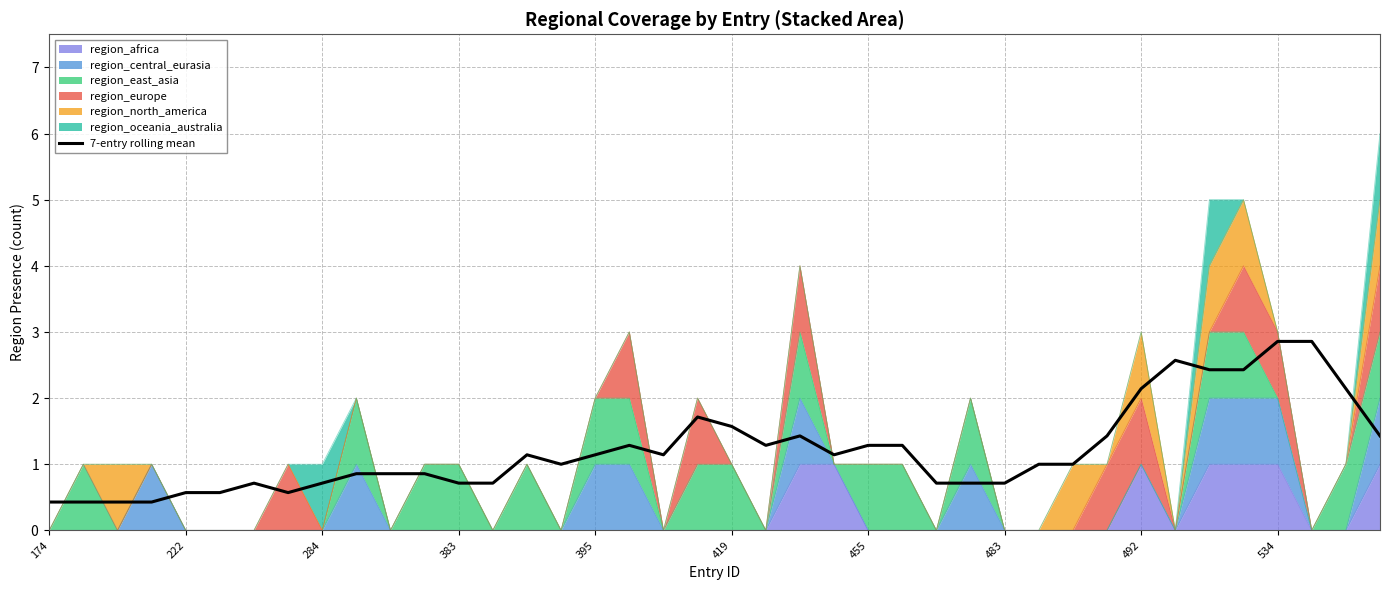

At which label is the value closest to 1?

15